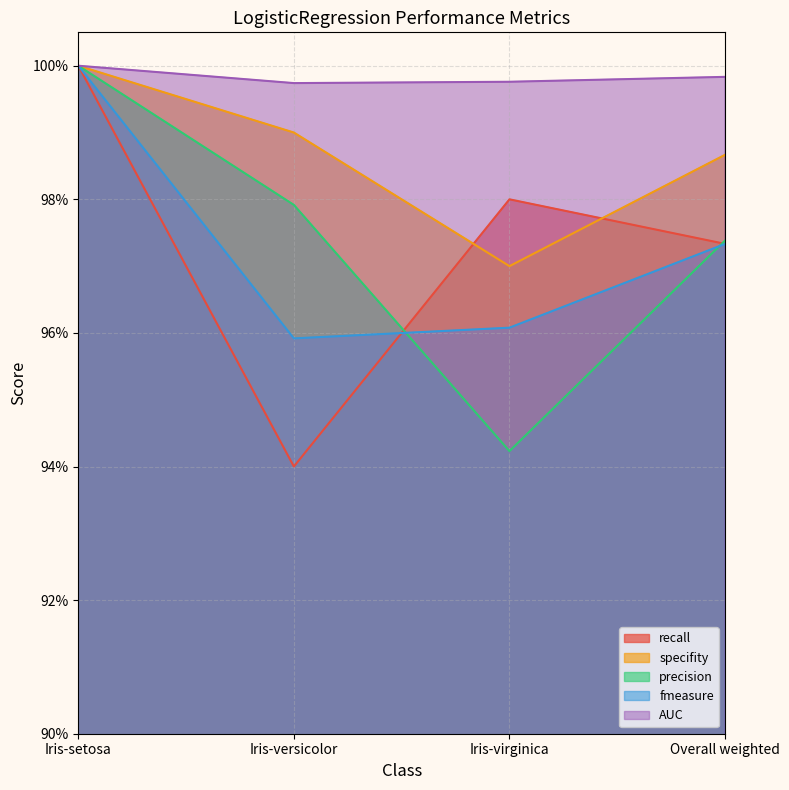

At how many categories does at least one series exceed 0?

4